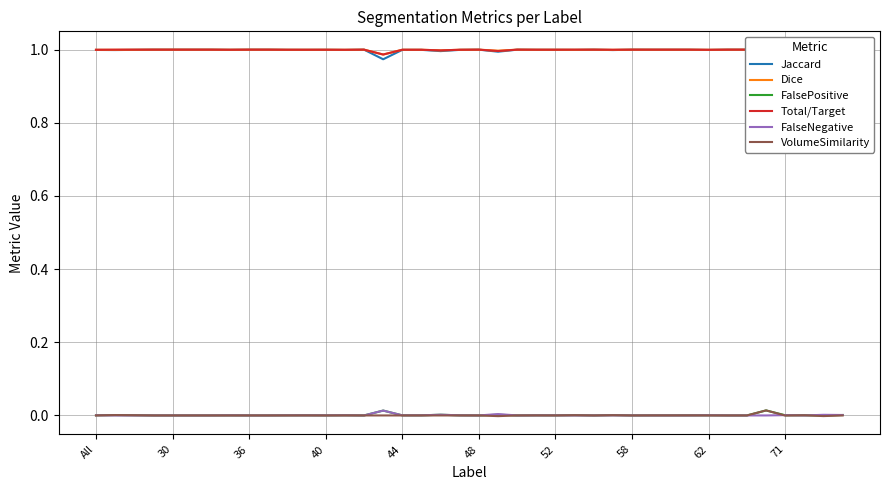

True or false: Jaccard and FalsePositive cross at least once.

False